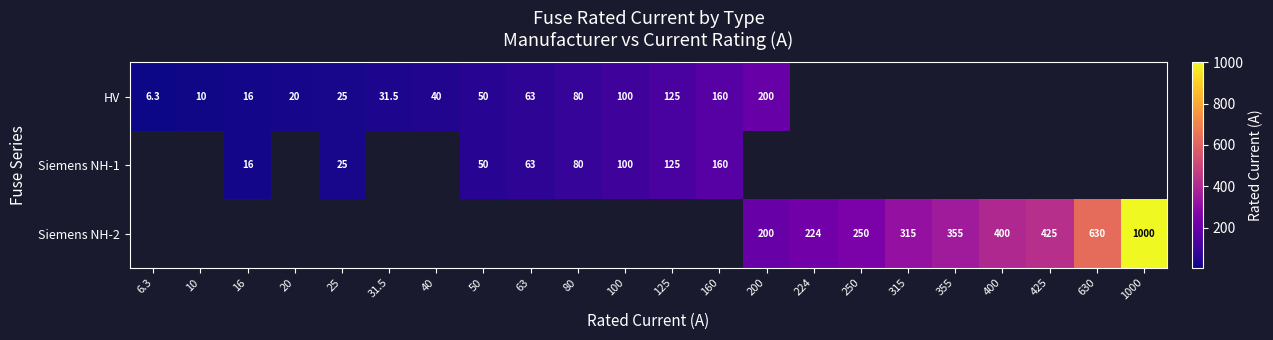

The HV series shows 6.2 at 20. True or false?

False